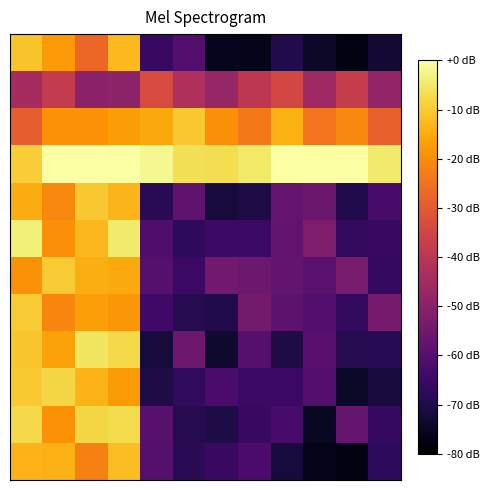

What is the minimum value shown in the chart?

-77.6